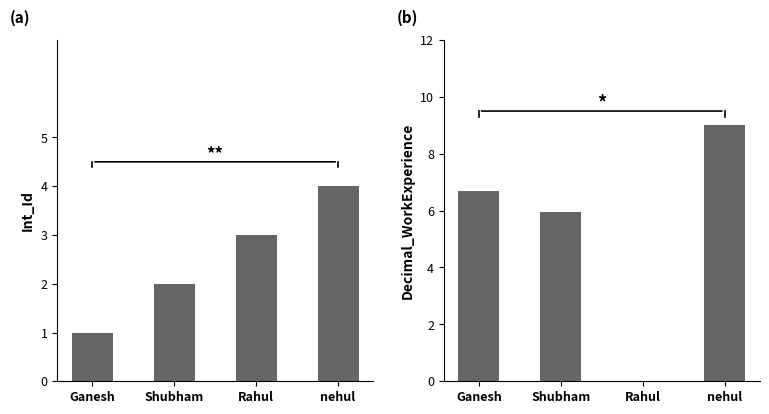

Which has a higher value, Ganesh or Shubham?

Shubham